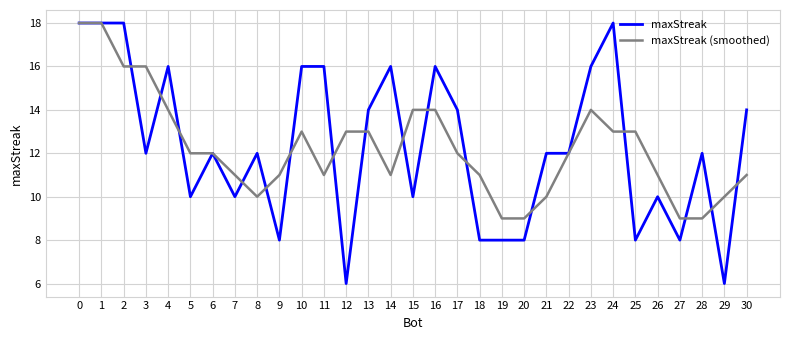

Which series changed the most between 1 and 21?

maxStreak (smoothed)